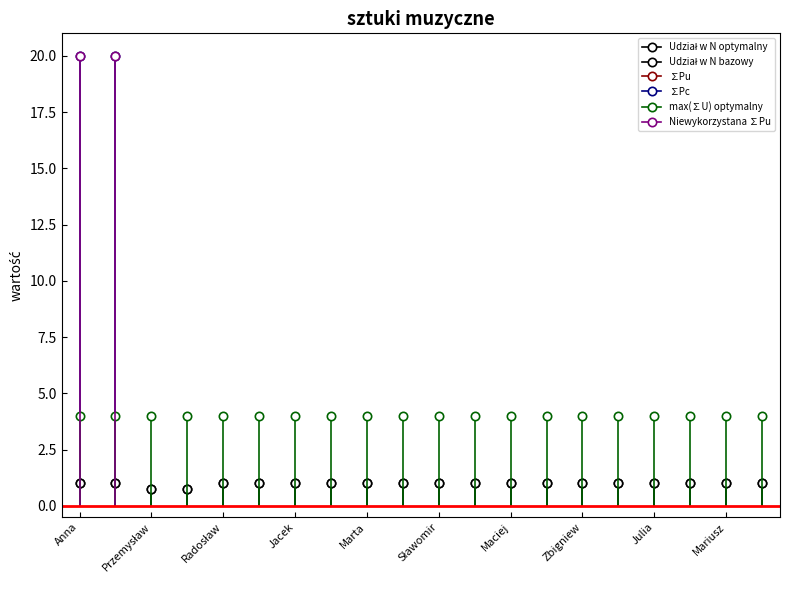

Rank the categories by Niewykorzystana ∑Pu value from highest to lowest.

Anna Werecka-Gryć, Patrycja Krzeszowska-Kubit, Przemysław Rezner, Wojciech Lemański, Radosław Stefański, Joanna Judyta Cyrulik, Jacek Owczarek, Mariola Sosnowska-Krauze, Marta Szoka, Ewa Kaczmarek-Lewera, Sławomir Kaczorowski, Justyna Julia Młynarczyk, Maciej Ziółkowski, Marta Macierzyńska, Zbigniew Ignaczewski, Jacek Rogala, Julia Emilia Kociuban-Maximov, Maciej Marek Staszewski, Mariusz Barszcz, Róża Wilczak